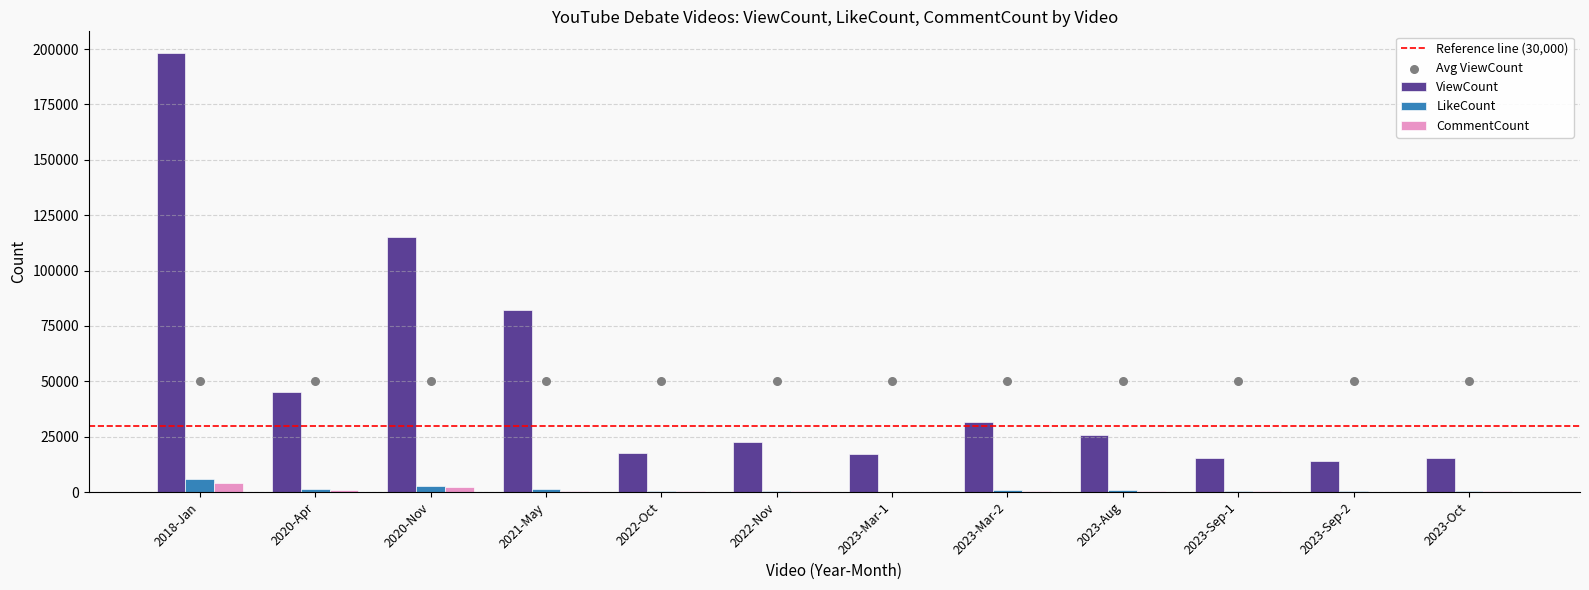

What are all the series names shown in the legend?

ViewCount, LikeCount, CommentCount